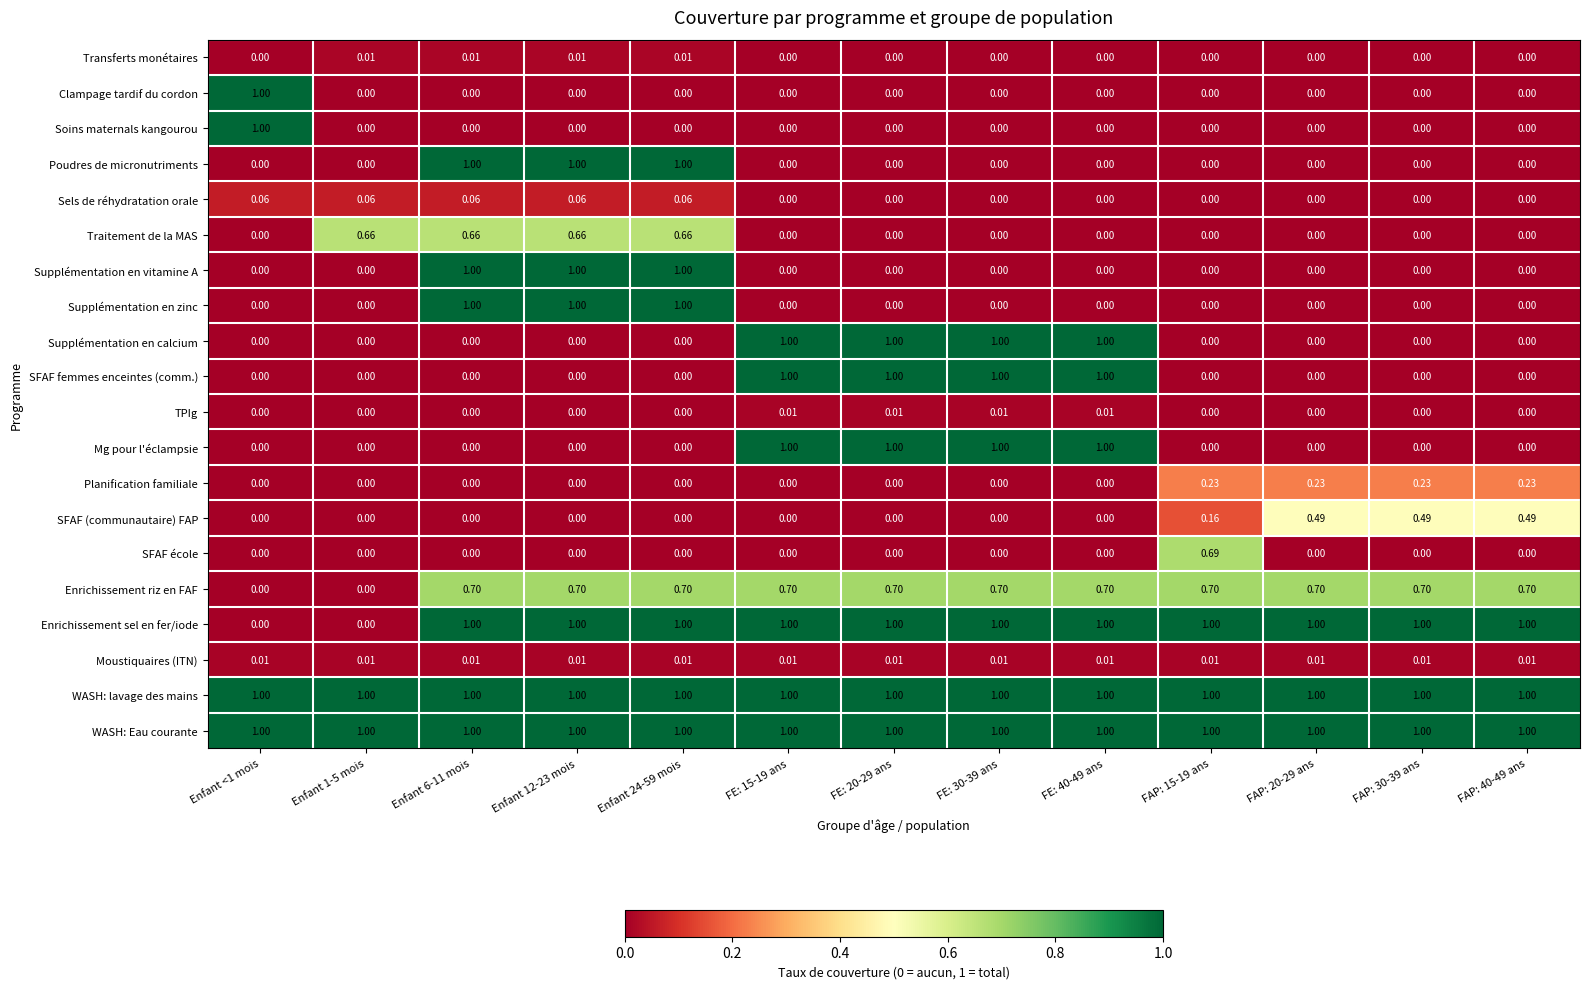

Is the value of Enrichissement riz en FAF at FAP: 20-29 ans greater than the value of Transferts monétaires at Enfant 12-23 mois?

Yes